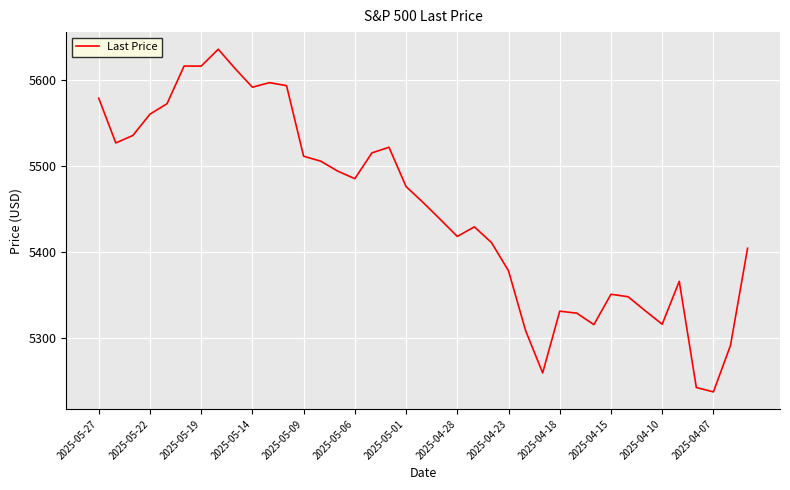

What is the difference between the maximum and minimum values?

398.2